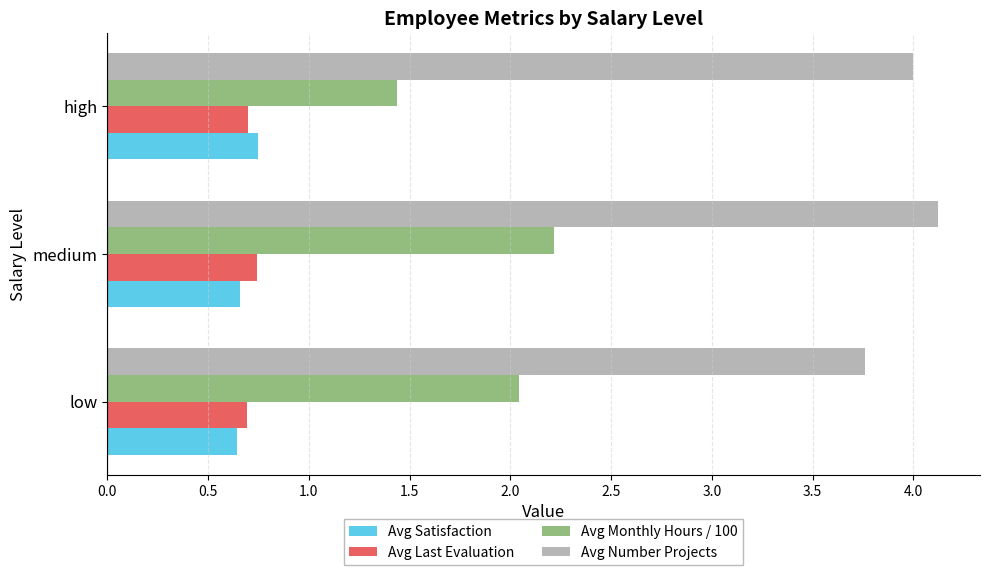

Which series has the largest range (max minus min)?

Avg Monthly Hours / 100